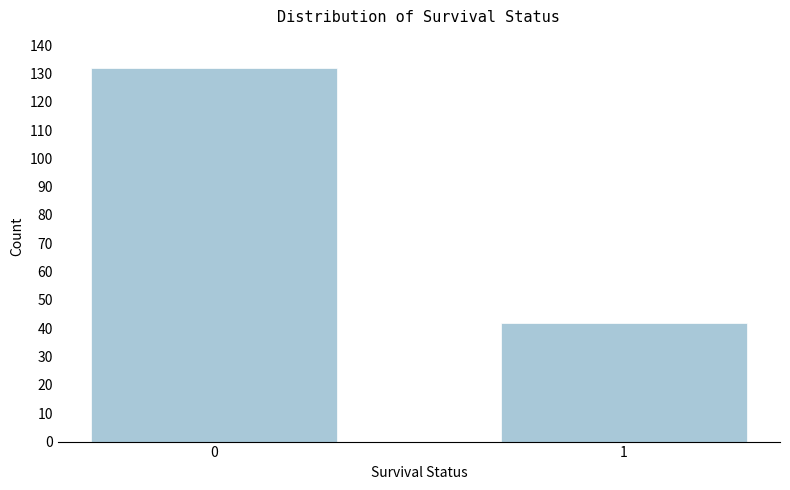

Reading left to right, transcribe all the data shown in this chart.

0=132	1=42